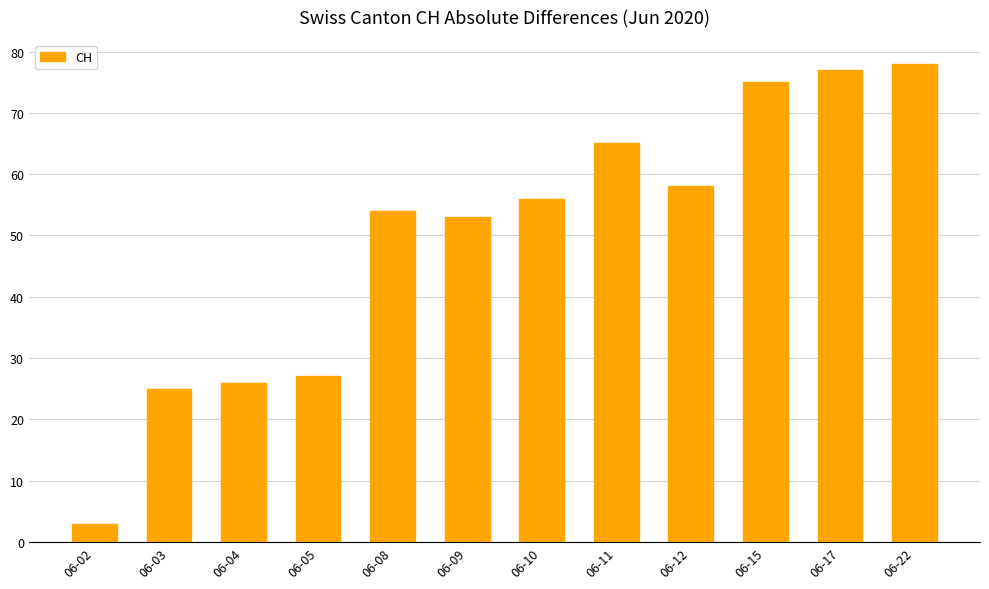

Read the value at 06-02.

3